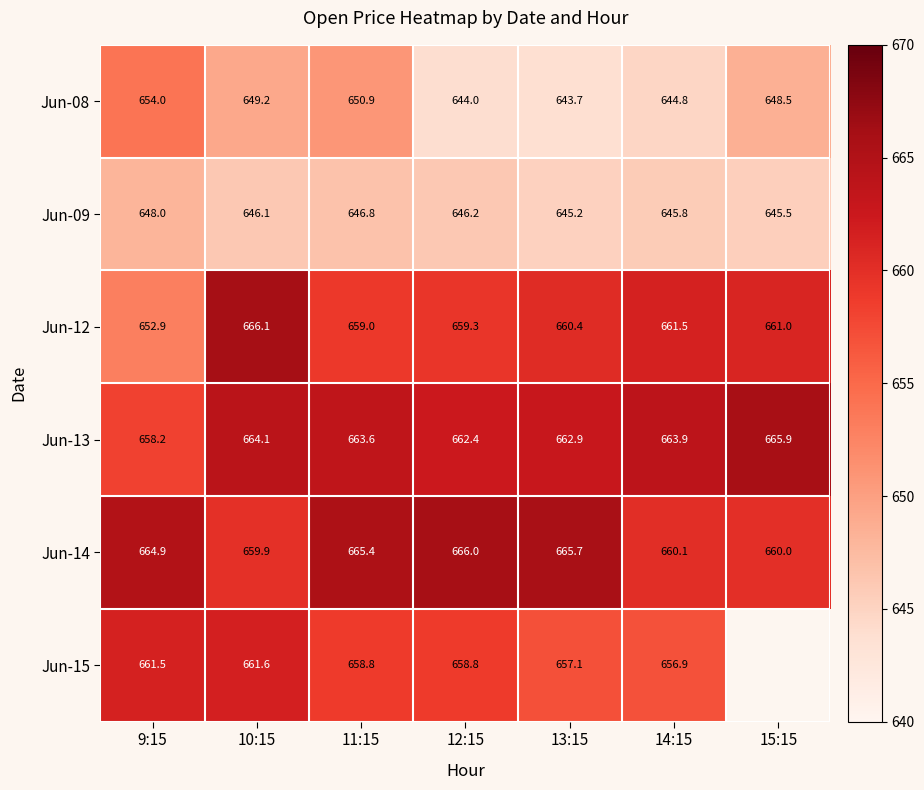

Which has a higher value, 13:15 or 15:15?

15:15